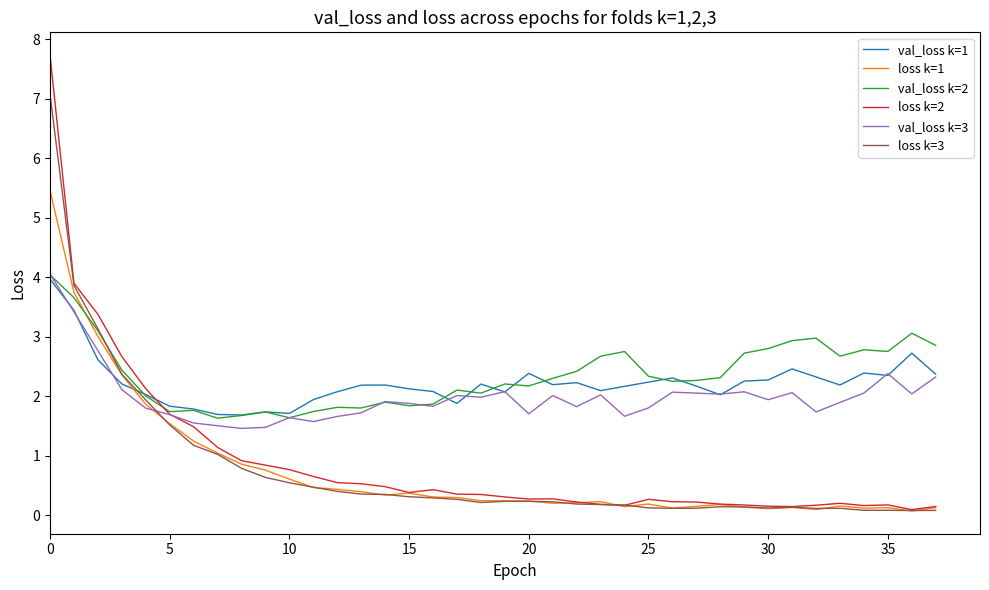

Which series has the largest total across all categories?

val_loss k=2